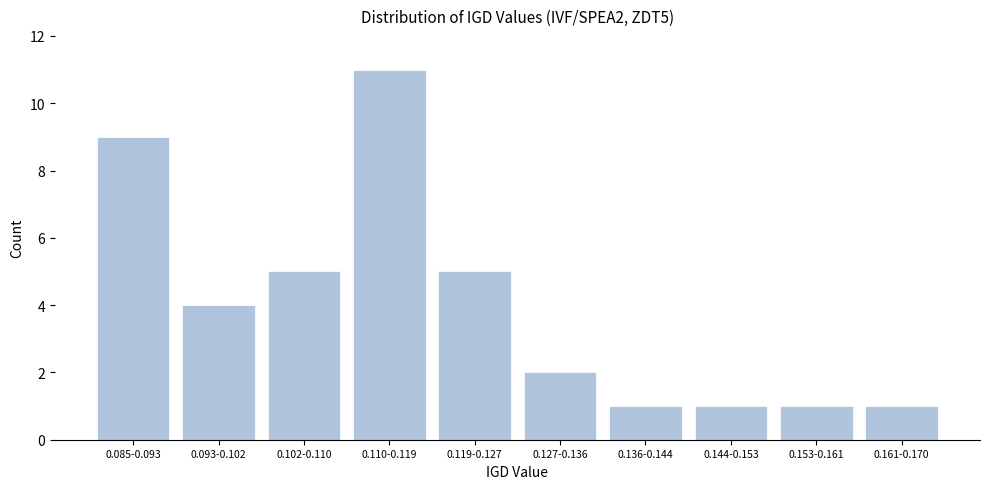

Reading left to right, transcribe all the data shown in this chart.

0.085-0.093=9	0.093-0.102=4	0.102-0.110=5	0.110-0.119=11	0.119-0.127=5	0.127-0.136=2	0.136-0.144=1	0.144-0.153=1	0.153-0.161=1	0.161-0.170=1